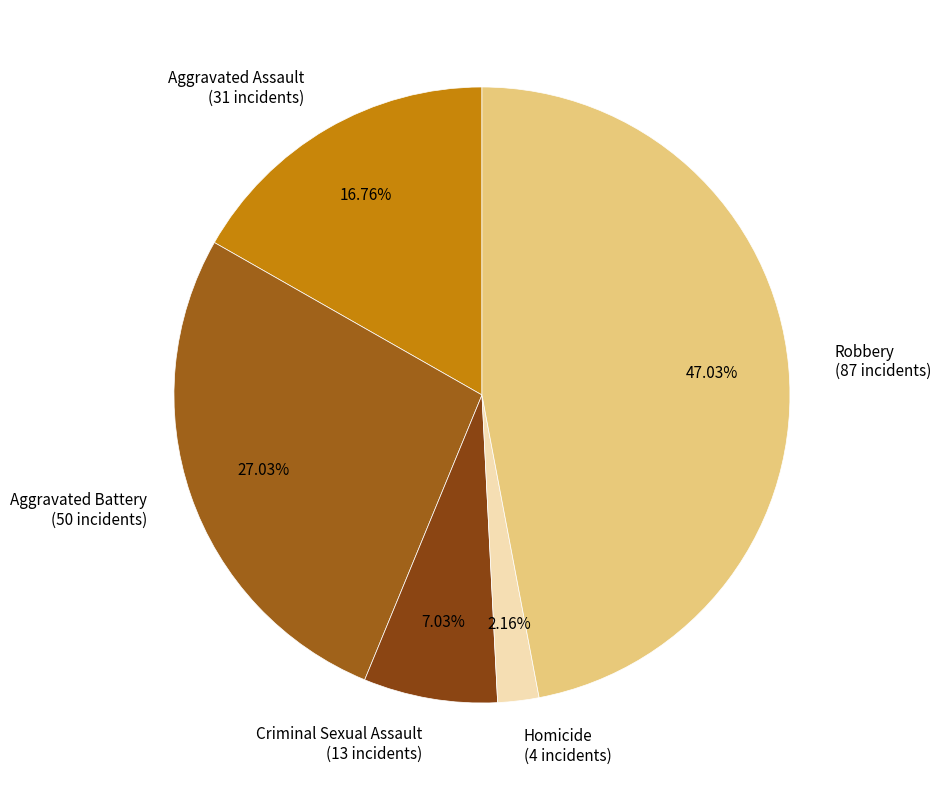

To the nearest percent, what is the average slice percentage?

20%